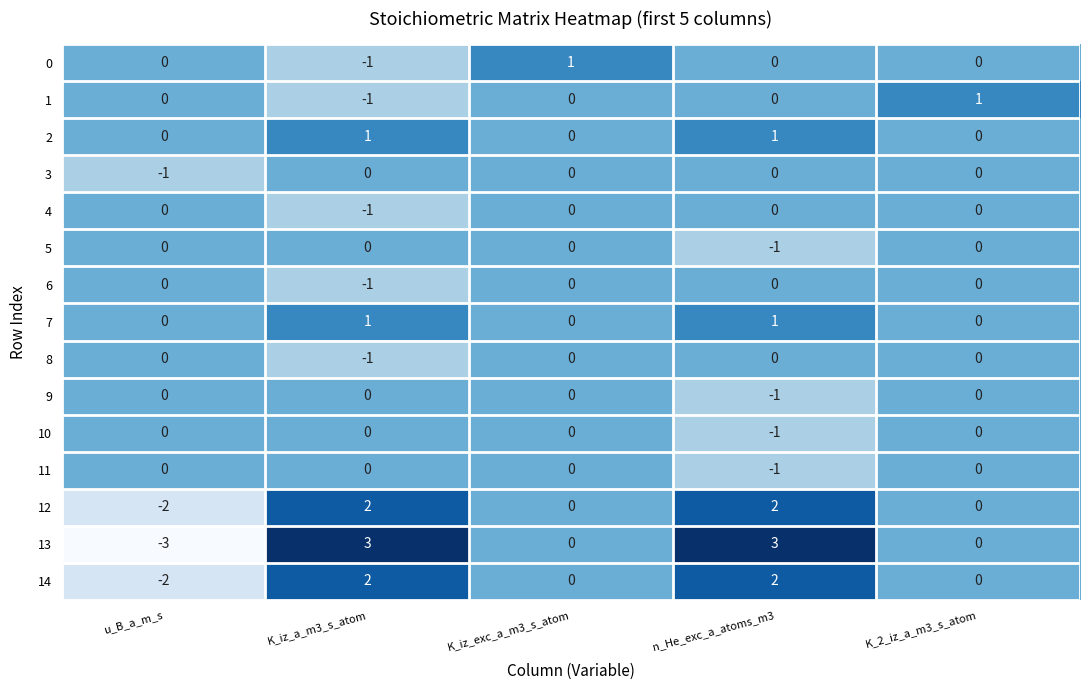

At which category is the sum across all series the highest?

n_He_exc_a_atoms_m3